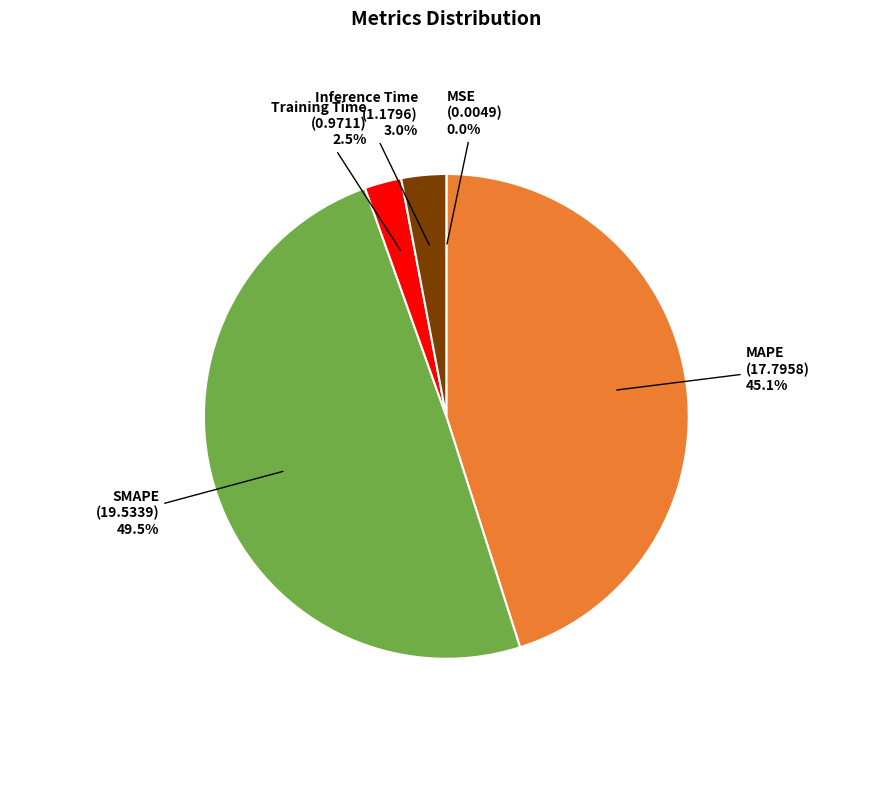

Does any single category account for the majority?

No